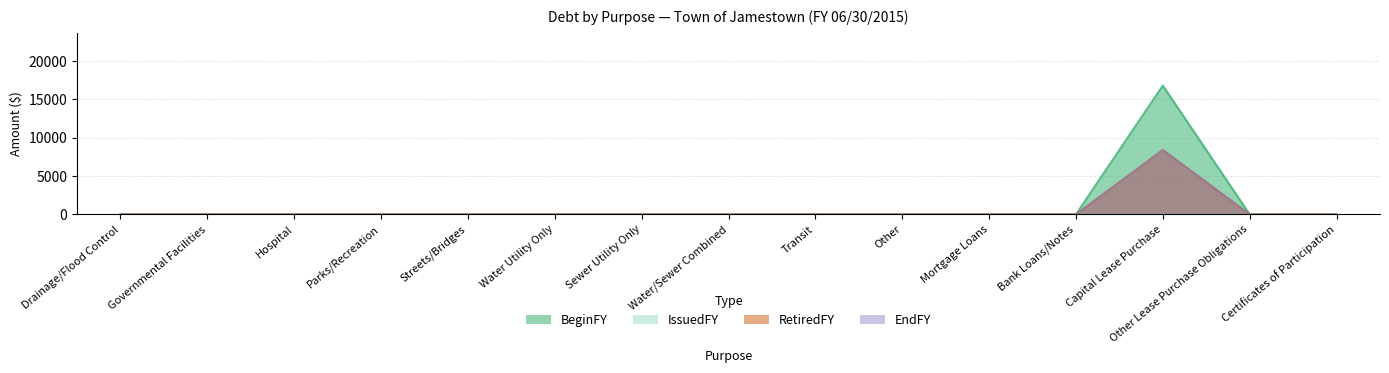

What is the maximum value shown in the chart?

16803